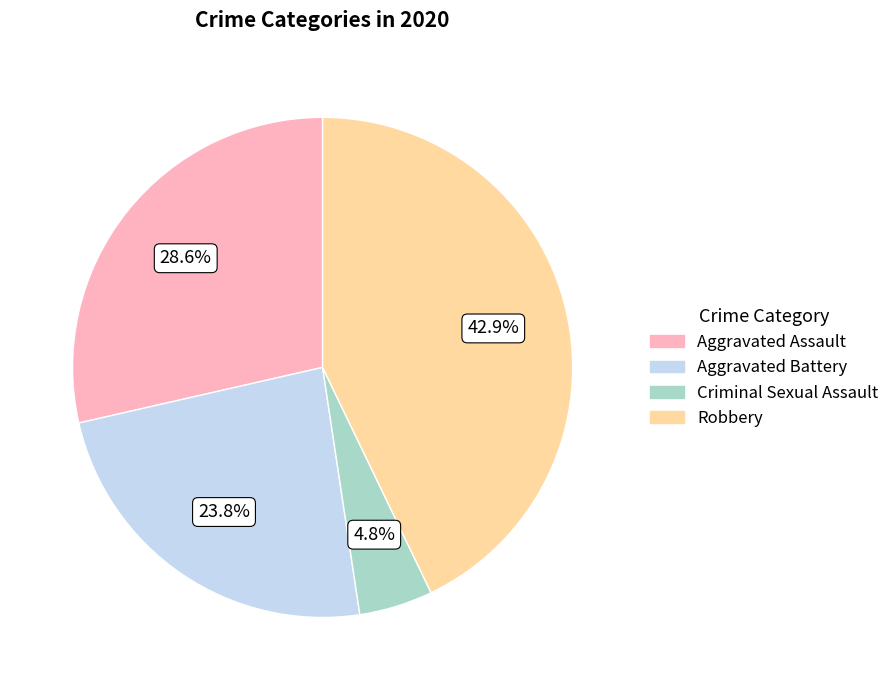

To the nearest percent, what is the average slice percentage?

25%